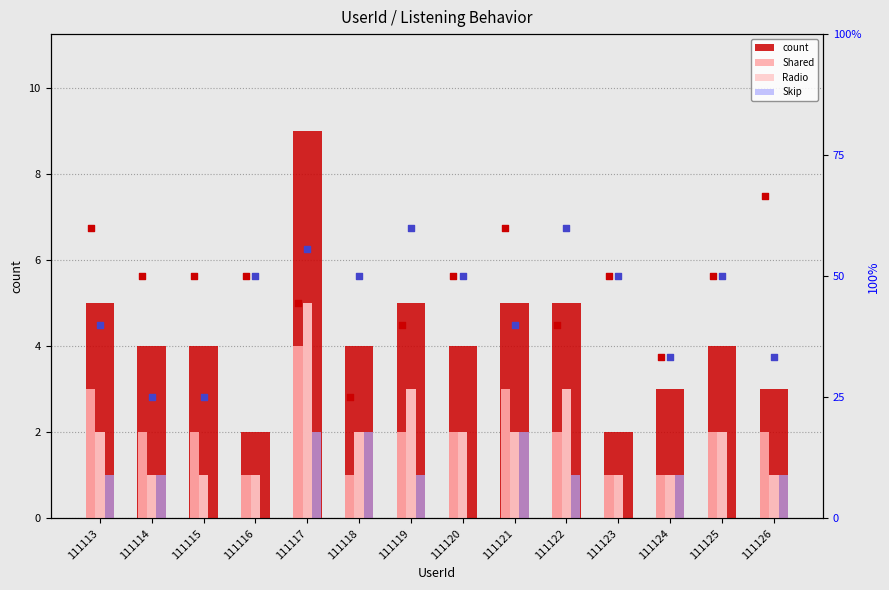

Is the value of count at 111126 greater than the value of Radio at 111117?

No